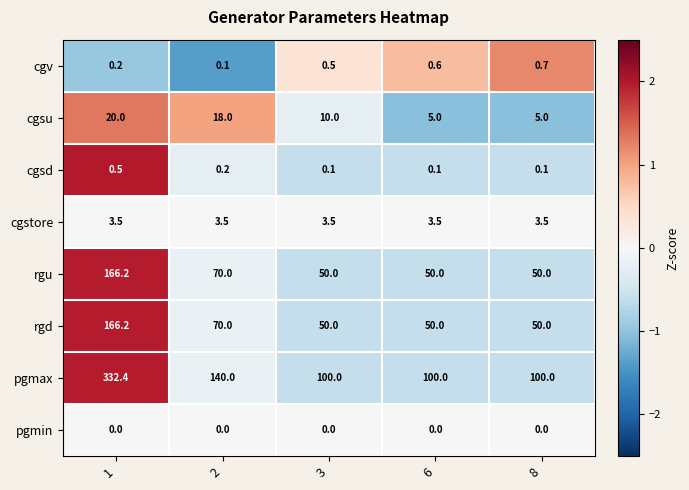

At which category is the sum across all series the highest?

1